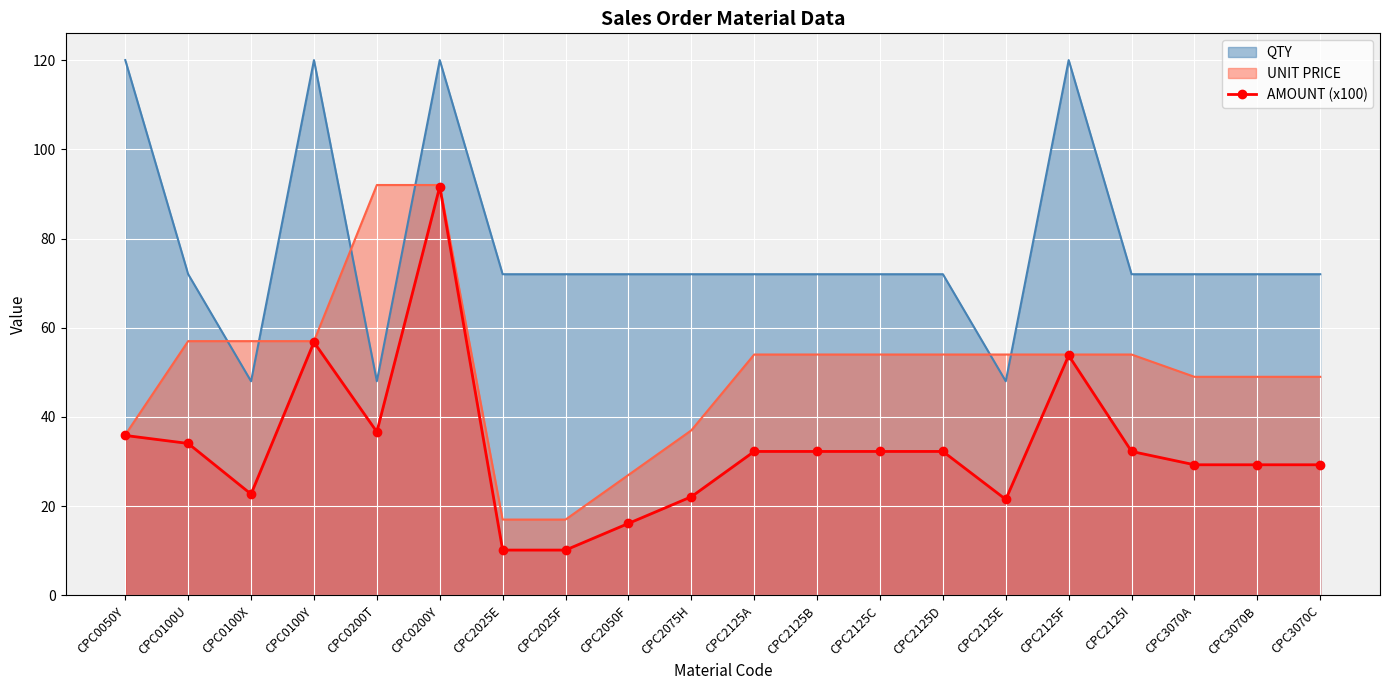

Which series has the largest total across all categories?

QTY